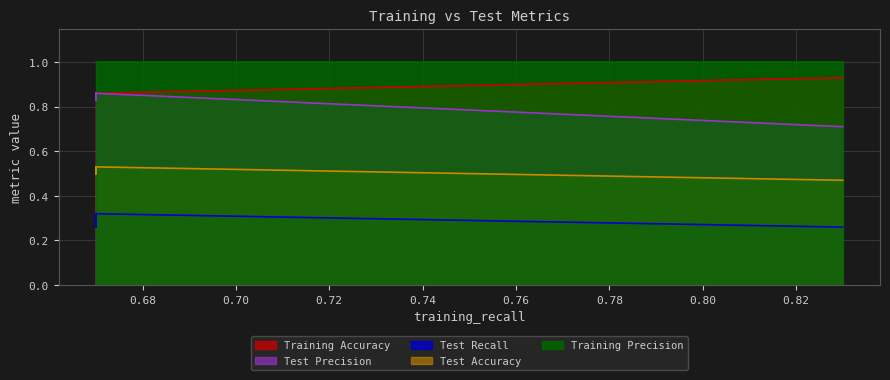

At 6, list the series in order from smallest to largest.

test_recall, test_accuracy, test_precision, training_accuracy, training_precision